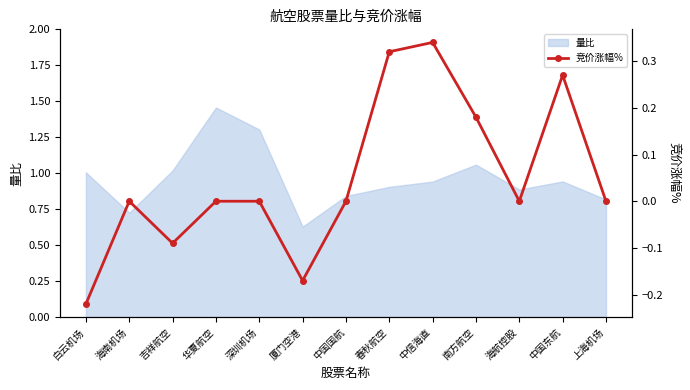

Rank the categories by value from highest to lowest.

中信海直, 春秋航空, 中国东航, 南方航空, 海南机场, 华夏航空, 深圳机场, 中国国航, 海航控股, 上海机场, 吉祥航空, 厦门空港, 白云机场